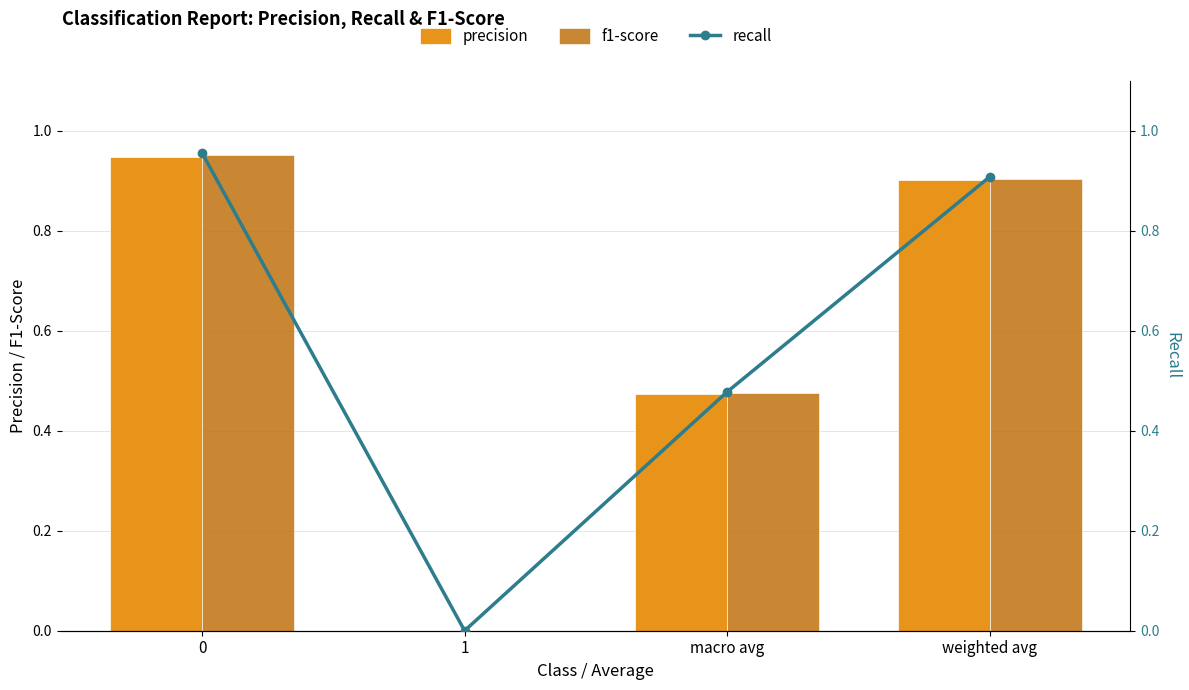

What are all the series names shown in the legend?

precision, f1-score, recall